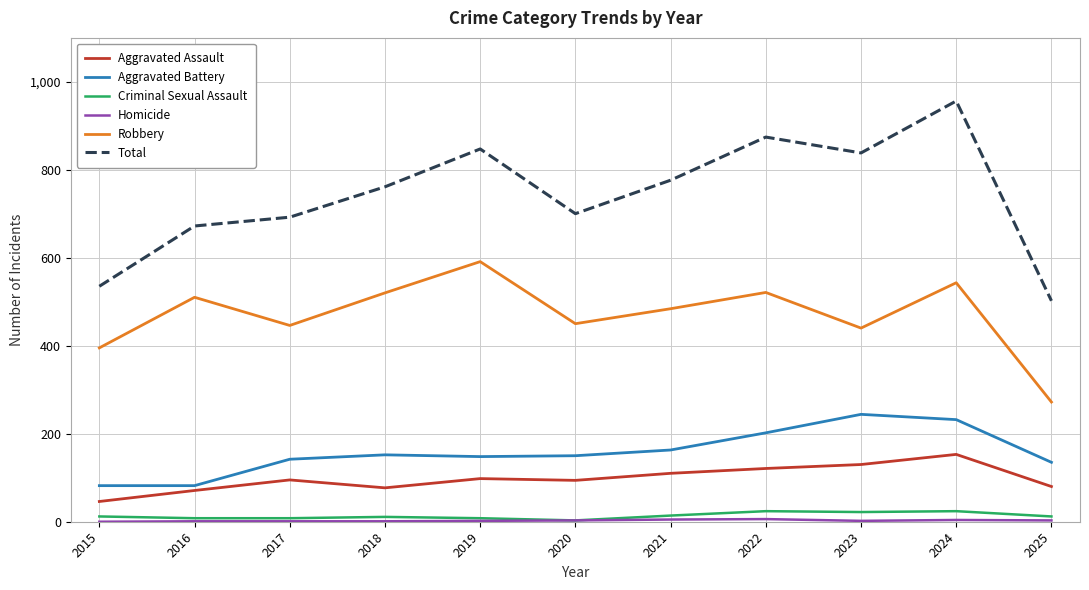

True or false: Criminal Sexual Assault and Aggravated Battery intersect in this chart.

False